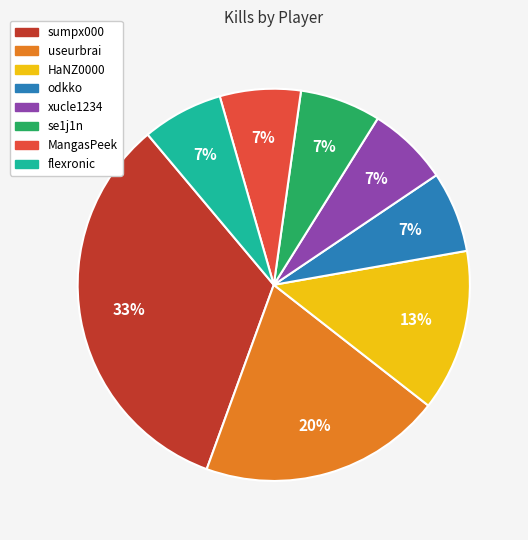

Is the sum of xucle1234 and sumpx000 greater than half?

No